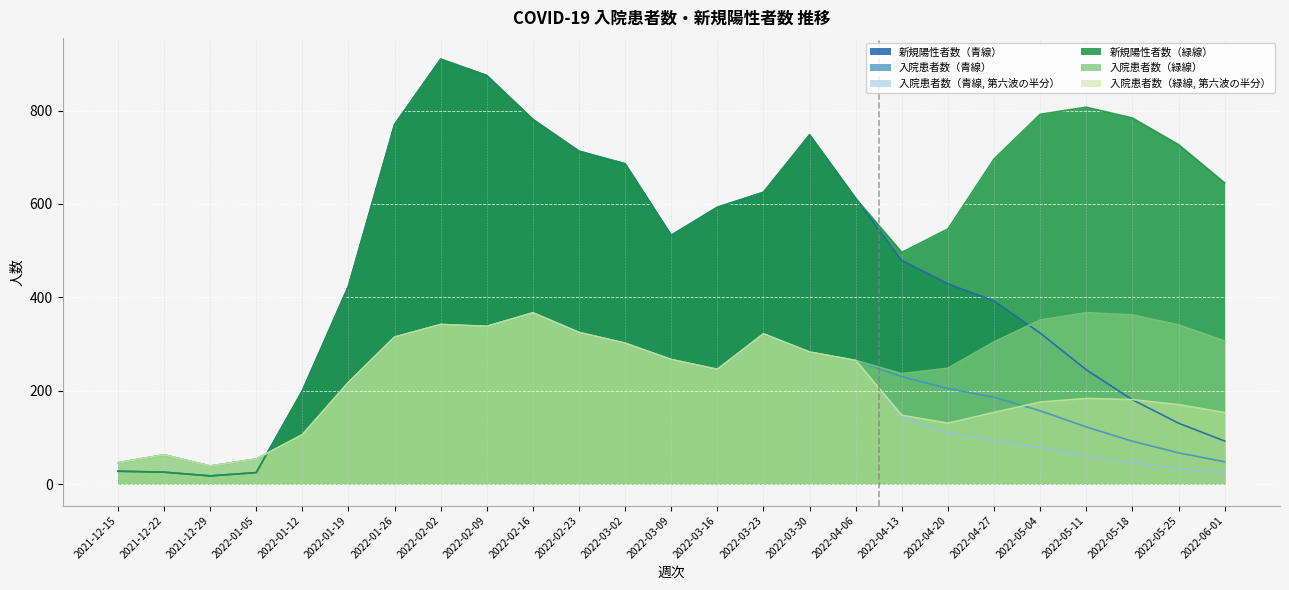

Is the value of 入院患者数（緑線, 第六波の半分） at 2022-02-16 greater than the value of 入院患者数（緑線） at 2022-02-02?

Yes